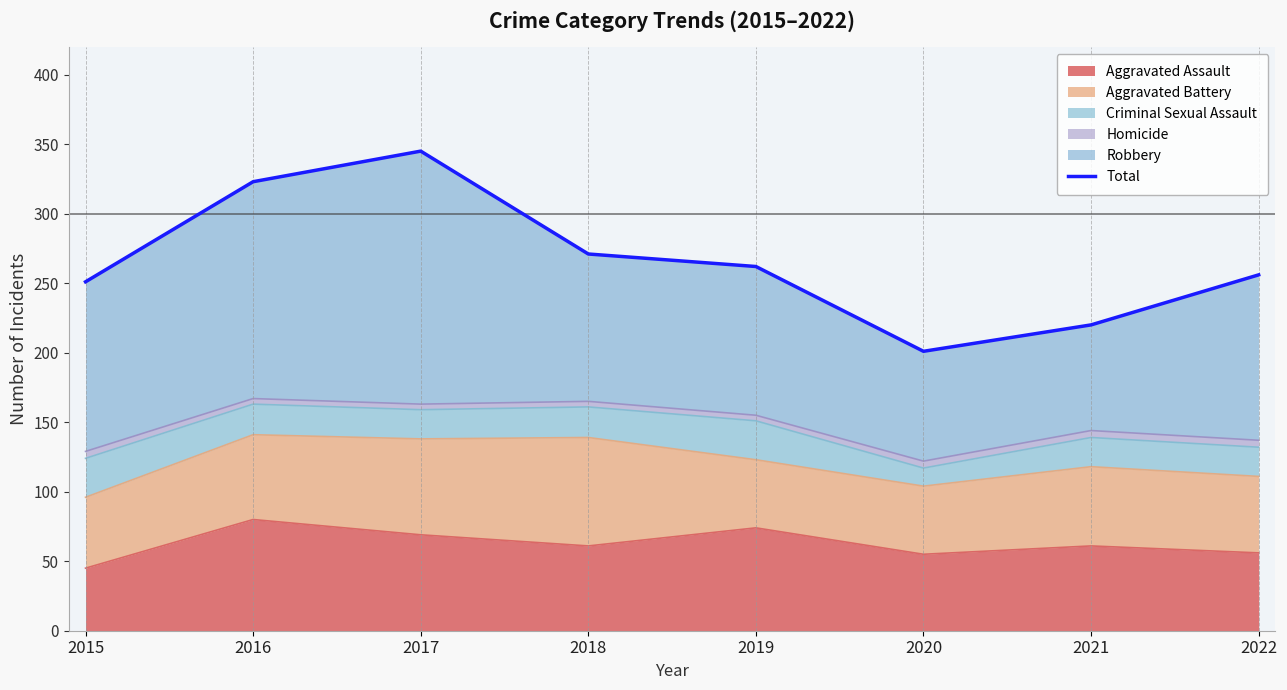

Is it true that the value at 2016 is 323?

True